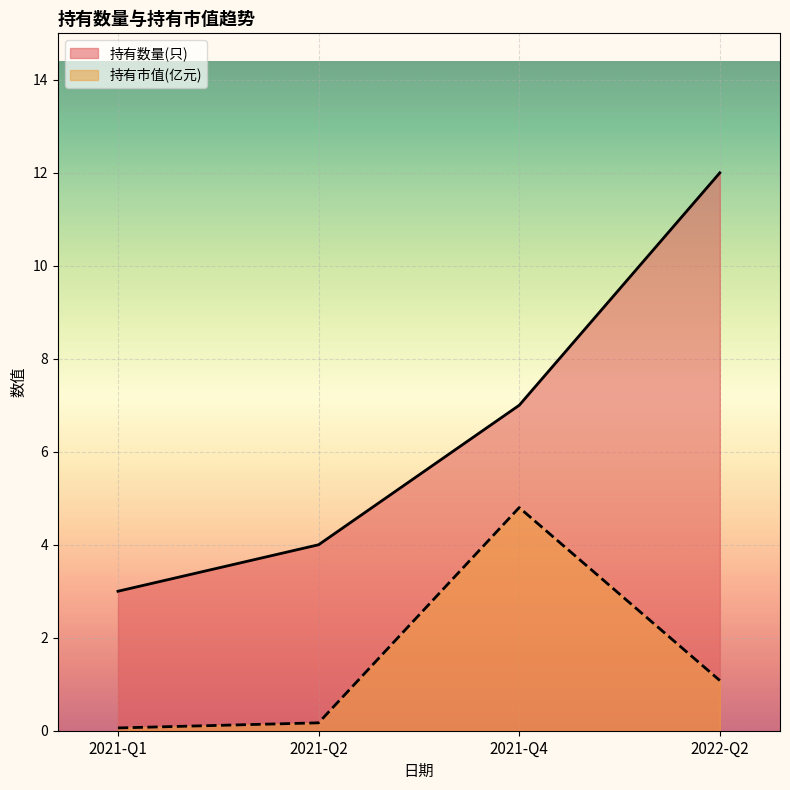

Reading right to left, list all the values displayed in this chart.

持有数量(只): 2022-Q2=12.0	2021-Q4=7.0	2021-Q2=4.0	2021-Q1=3.0
持有市值(亿元): 2022-Q2=1.1	2021-Q4=4.8	2021-Q2=0.2	2021-Q1=0.1